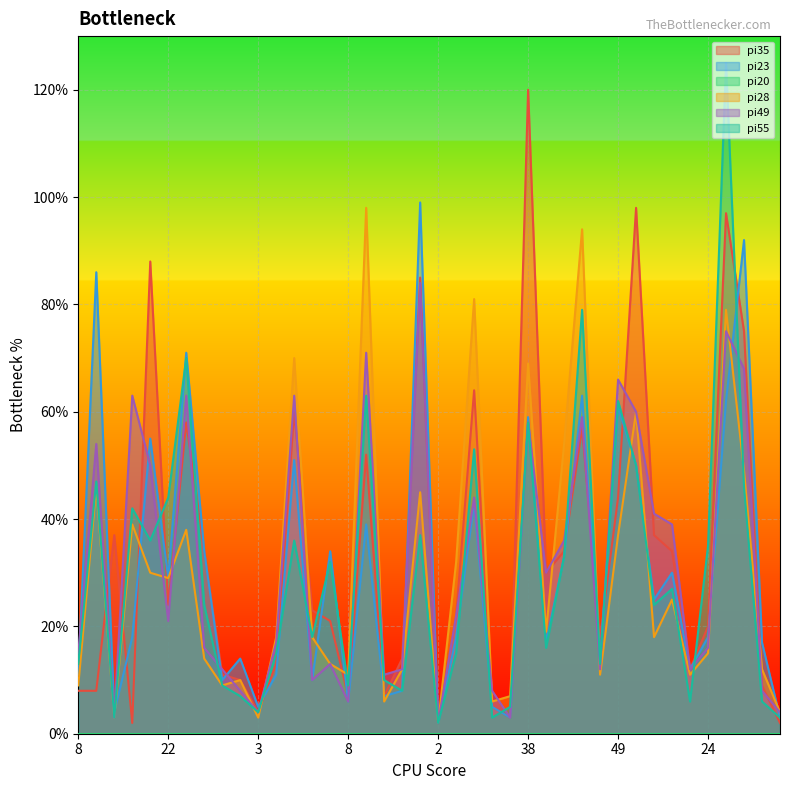

At which category is the sum across all series the highest?

36